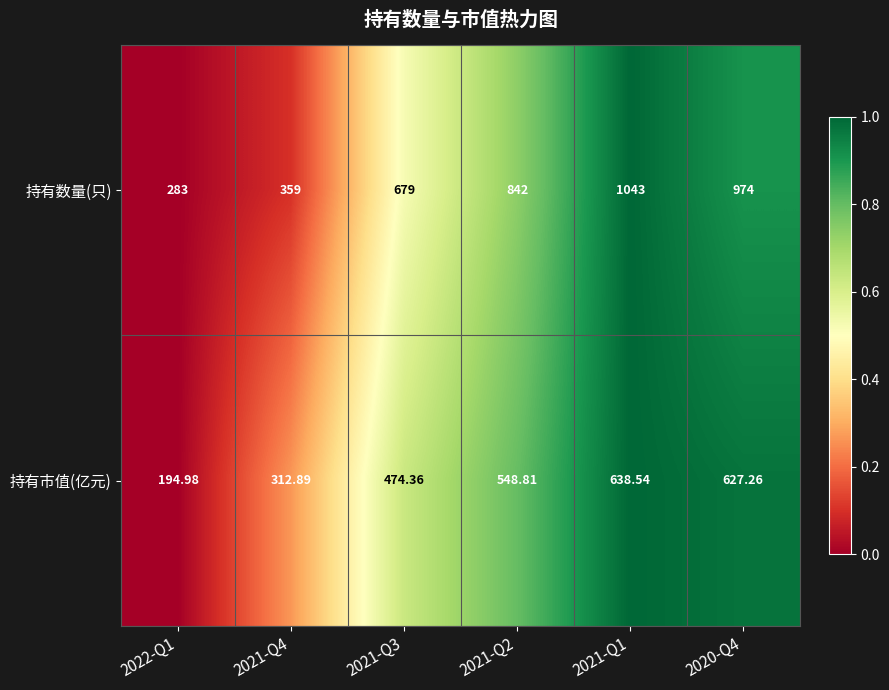

At which category does the chart reach its minimum across all series?

2022-Q1